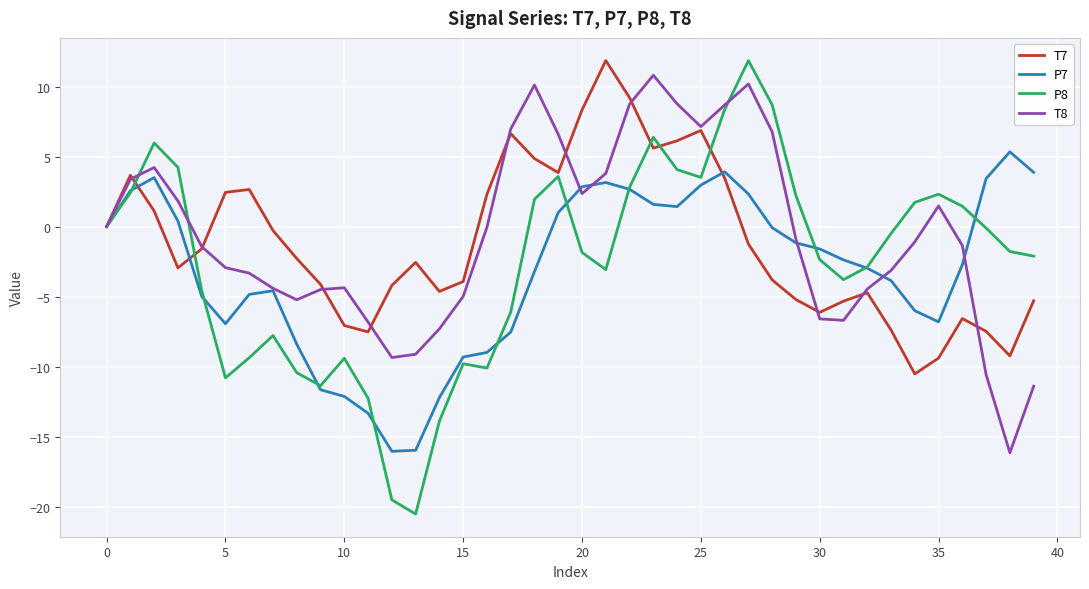

What is the difference between the maximum and second lowest values in the P7 series?

21.3